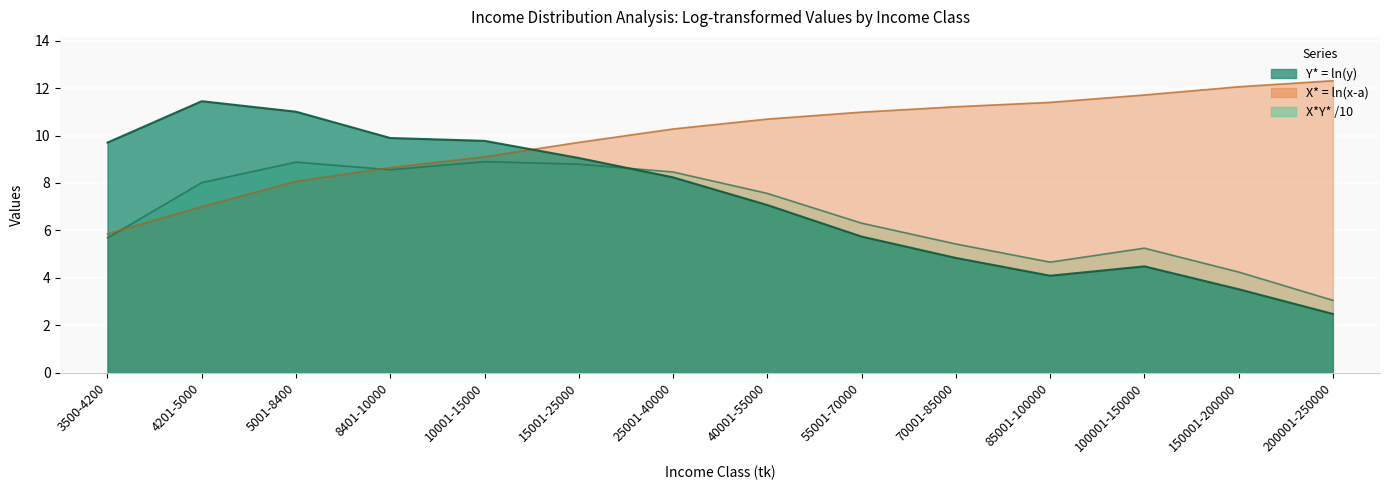

True or false: Y* (ln household) and X* (ln income) intersect in this chart.

True